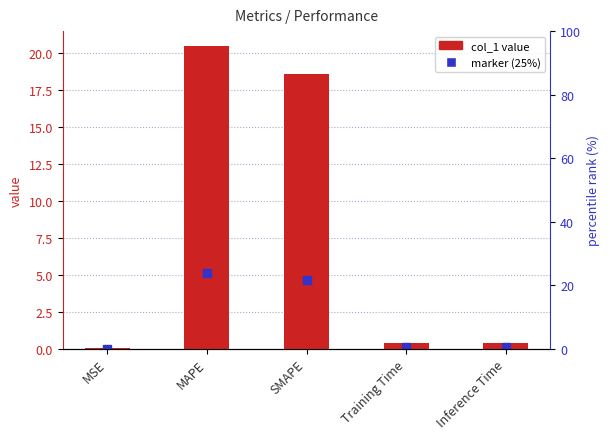

The chart shows a value of 9.0 at MAPE. True or false?

False